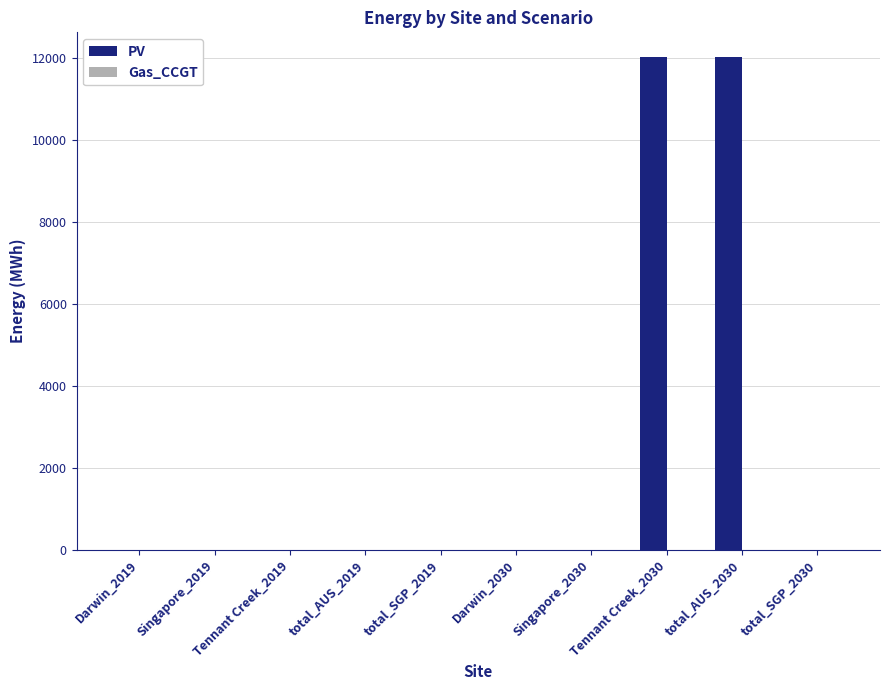

Does the chart contain stacked bars?

No